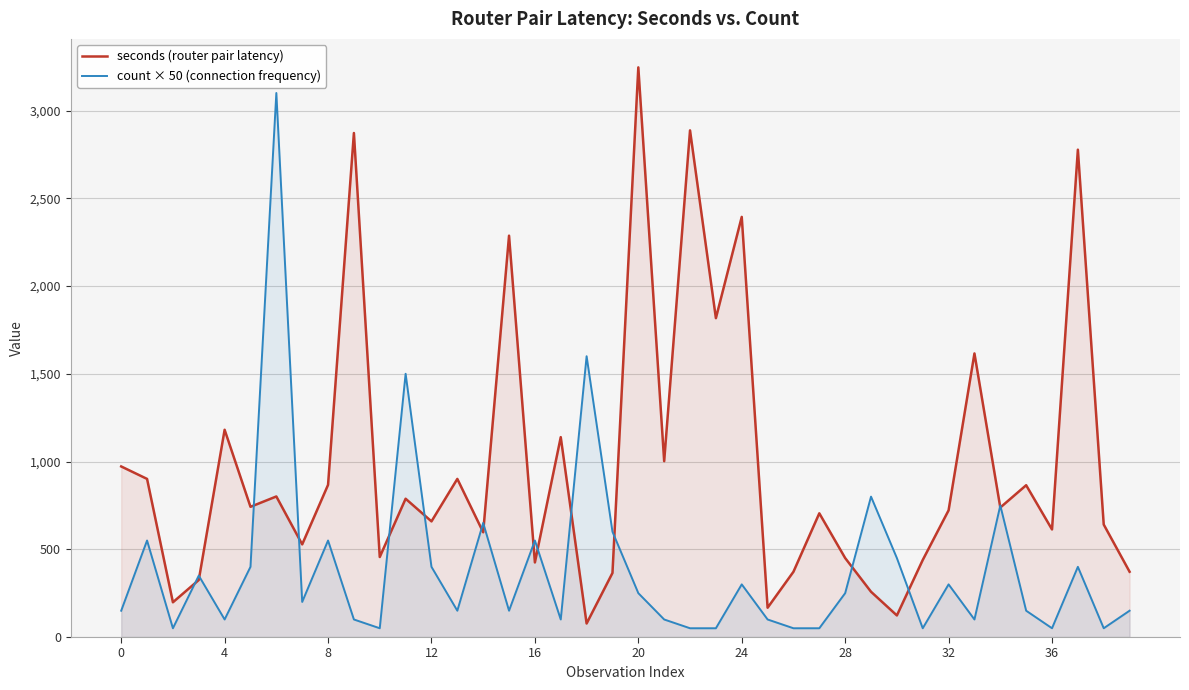

What is the lowest value of the seconds (router pair latency) series?

77